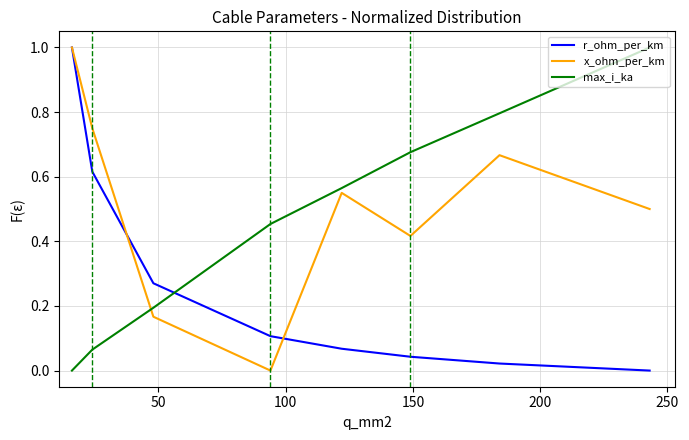

What is the sum of all max_i_ka values?

3.8